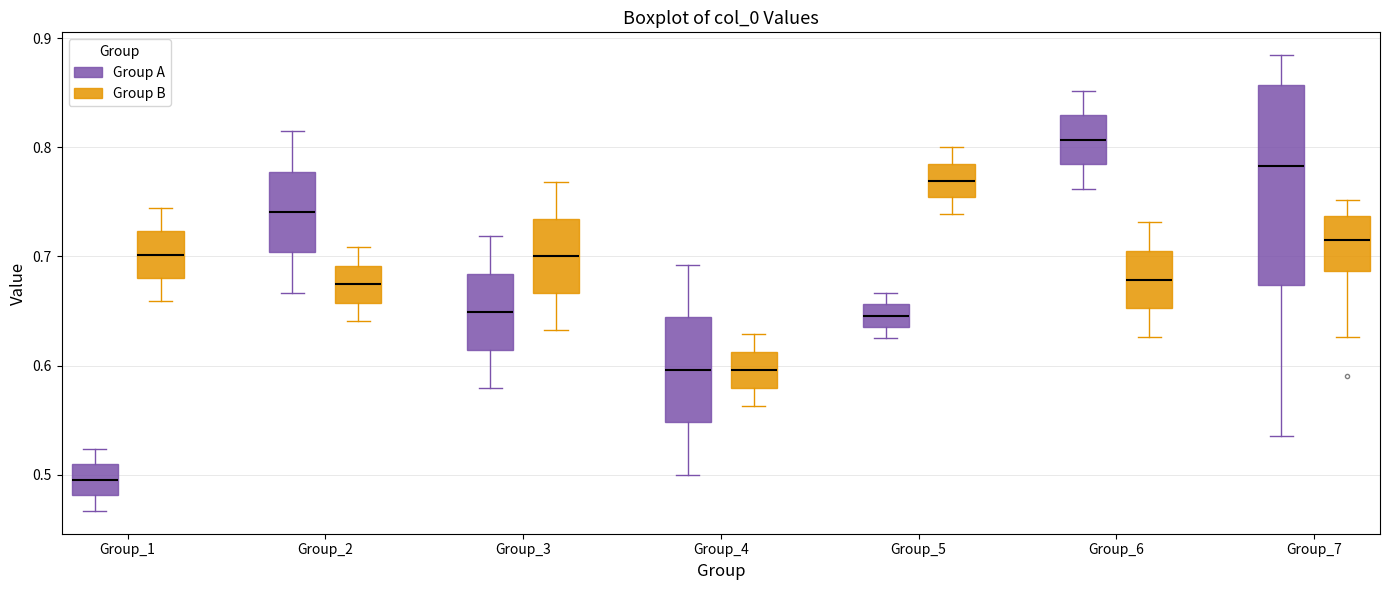

Reading left to right, transcribe this box plot: for each box, give where its median line is, the range the box spans, and where its two whiskers end, as read against the y-axis. The values are not printed on the chart, so give them approximately, as read against the axis.

Group_1 (Group A): median 0.50, box 0.48 to 0.51, whiskers 0.47 to 0.52
Group_1 (Group B): median 0.70, box 0.68 to 0.72, whiskers 0.66 to 0.74
Group_2 (Group A): median 0.74, box 0.70 to 0.78, whiskers 0.67 to 0.81
Group_2 (Group B): median 0.67, box 0.66 to 0.69, whiskers 0.64 to 0.71
Group_3 (Group A): median 0.65, box 0.61 to 0.68, whiskers 0.58 to 0.72
Group_3 (Group B): median 0.70, box 0.67 to 0.73, whiskers 0.63 to 0.77
Group_4 (Group A): median 0.60, box 0.55 to 0.64, whiskers 0.50 to 0.69
Group_4 (Group B): median 0.60, box 0.58 to 0.61, whiskers 0.56 to 0.63
Group_5 (Group A): median 0.65, box 0.64 to 0.66, whiskers 0.63 to 0.67
Group_5 (Group B): median 0.77, box 0.75 to 0.78, whiskers 0.74 to 0.80
Group_6 (Group A): median 0.81, box 0.78 to 0.83, whiskers 0.76 to 0.85
Group_6 (Group B): median 0.68, box 0.65 to 0.70, whiskers 0.63 to 0.73
Group_7 (Group A): median 0.78, box 0.67 to 0.86, whiskers 0.54 to 0.88
Group_7 (Group B): median 0.71, box 0.69 to 0.74, whiskers 0.63 to 0.75